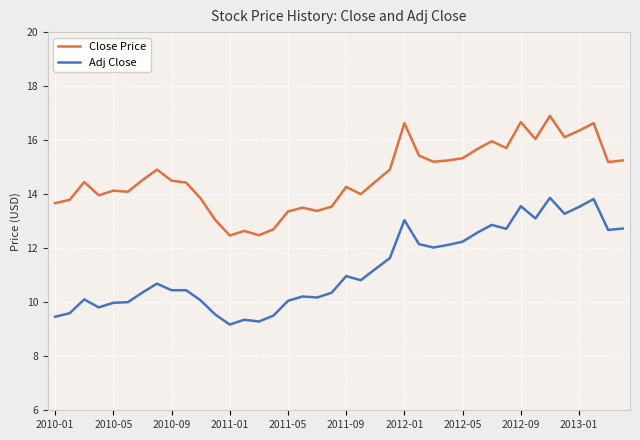

List the series in order of their overall mean, highest first.

Close Price, Adj Close